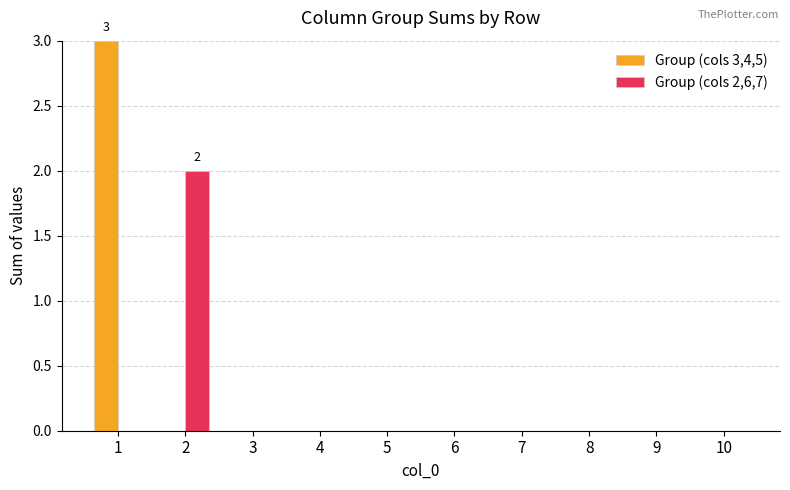

Is it true that Group (cols 3,4,5) equals 2 at 5?

False